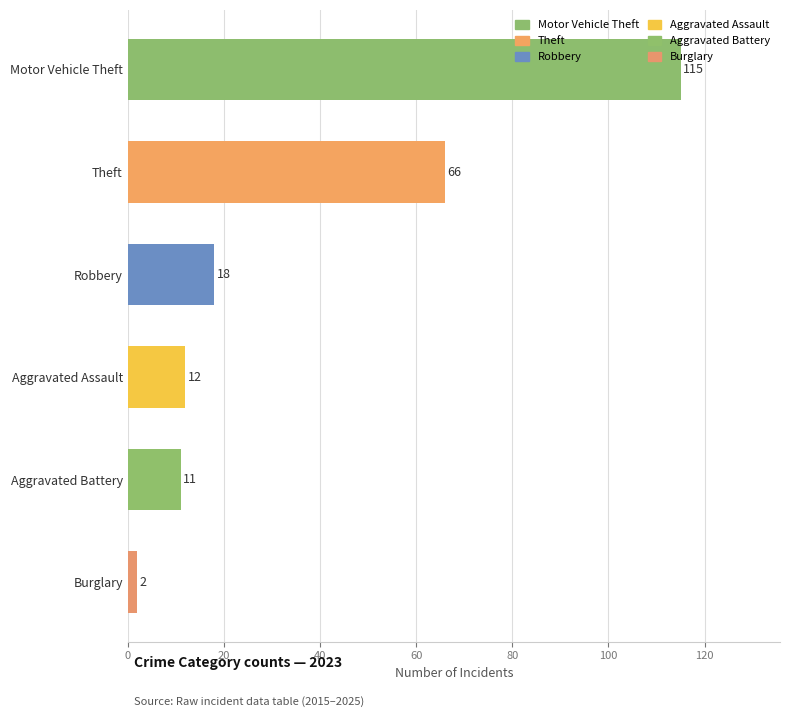

What is the value of the 5th bar from the top?

11